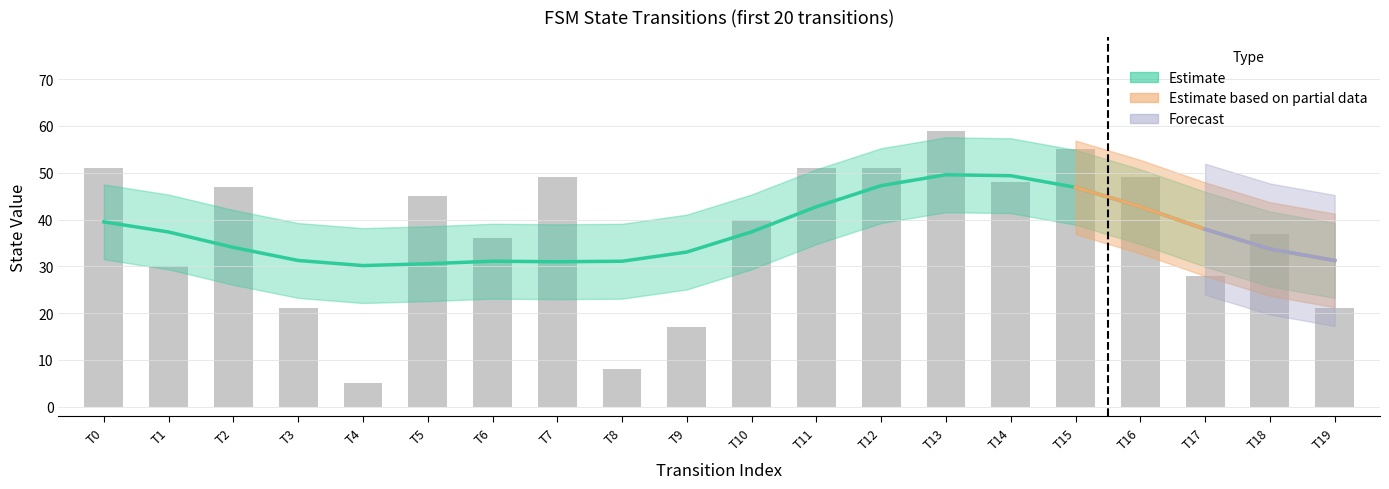

How many groups of bars are there?

20